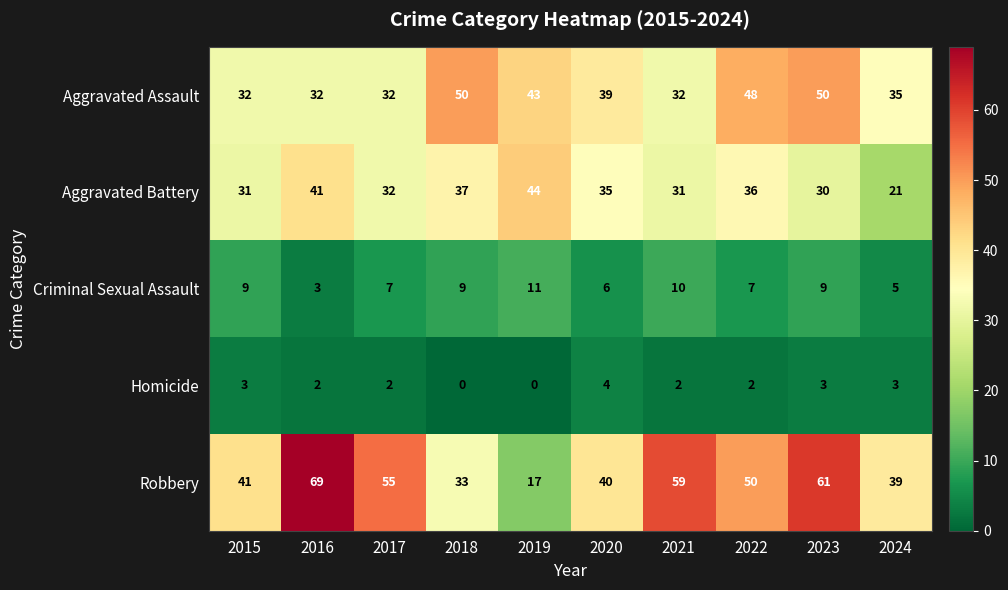

Which series has the largest range (max minus min)?

Robbery